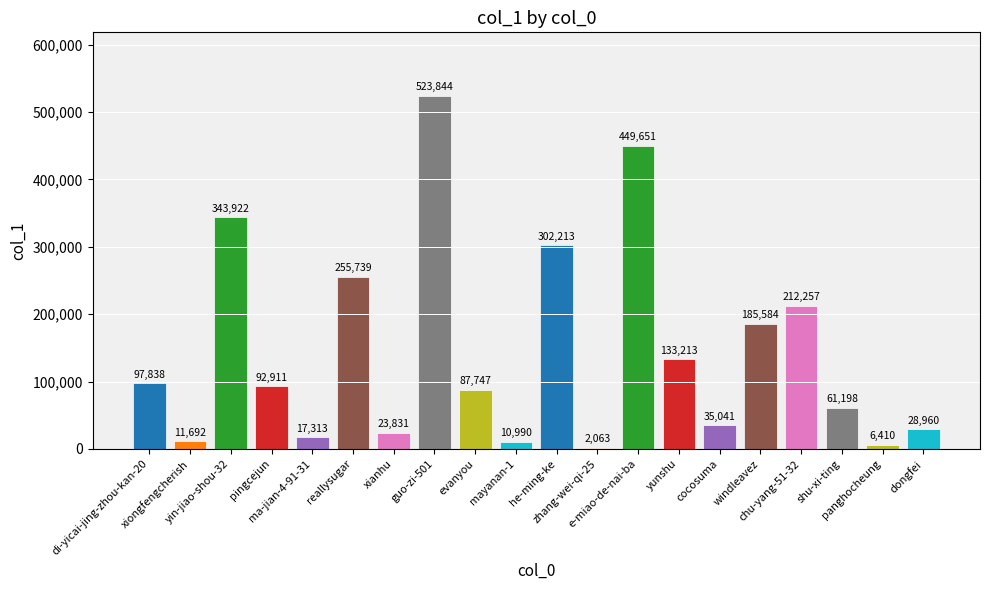

What is the ratio of the value at windleavez to the value at e-miao-de-nai-ba?

0.4